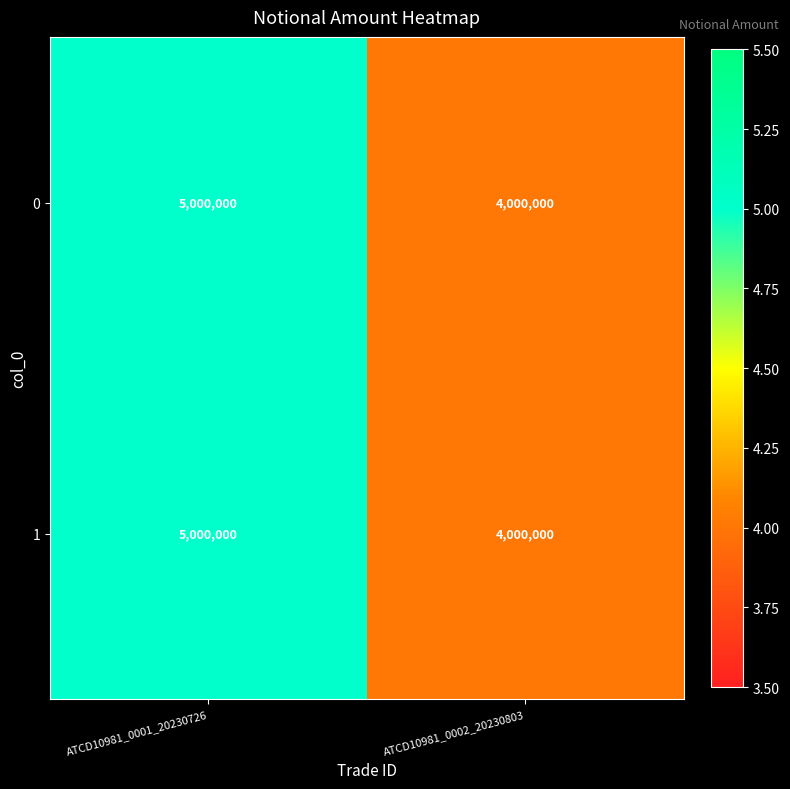

Reading left to right, list all the values displayed in this chart.

0: 5000000	4000000
1: 5000000	4000000